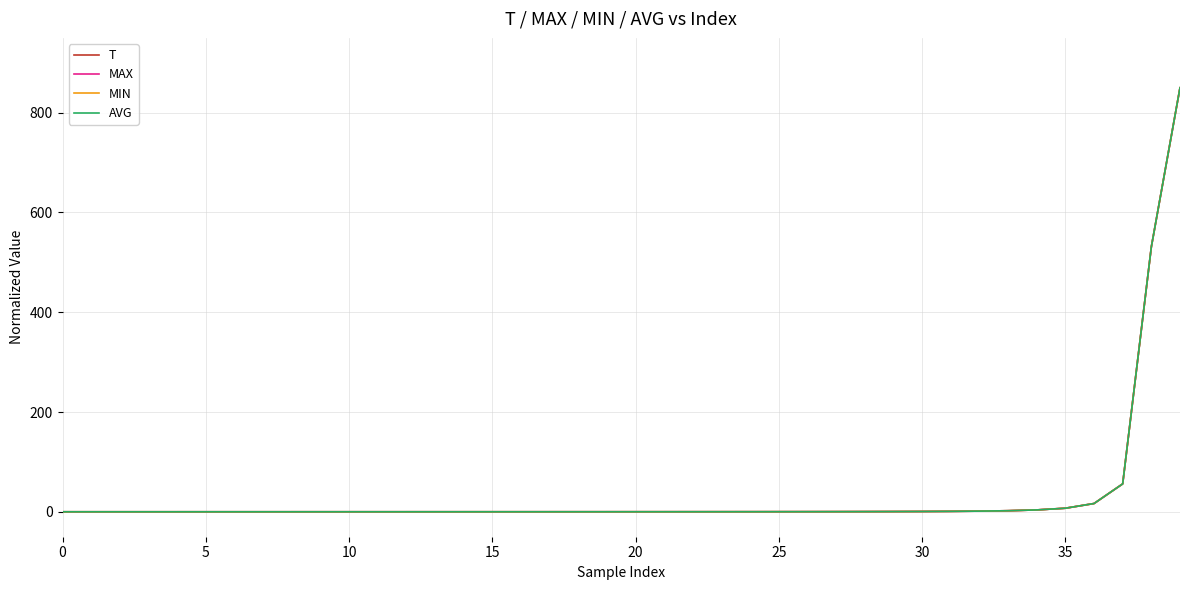

Does the chart display data point markers on the line(s)?

No